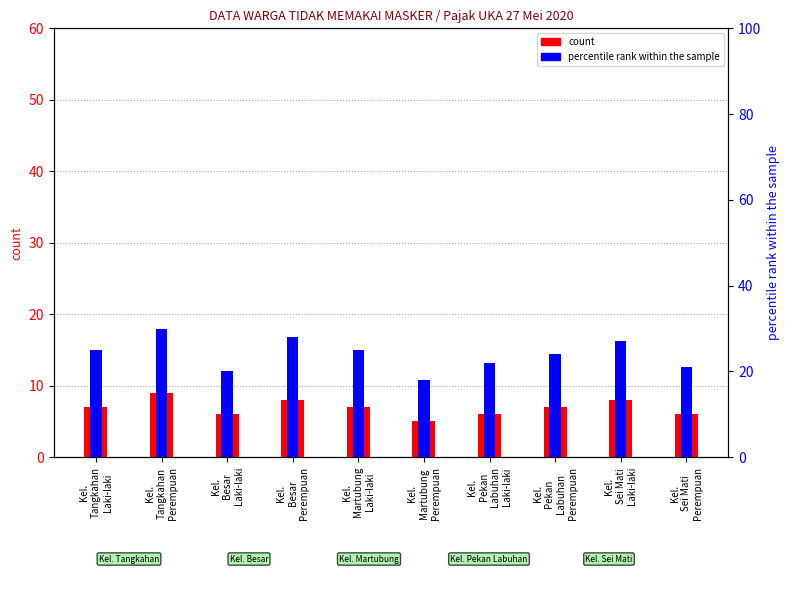

How many groups of bars are there?

10